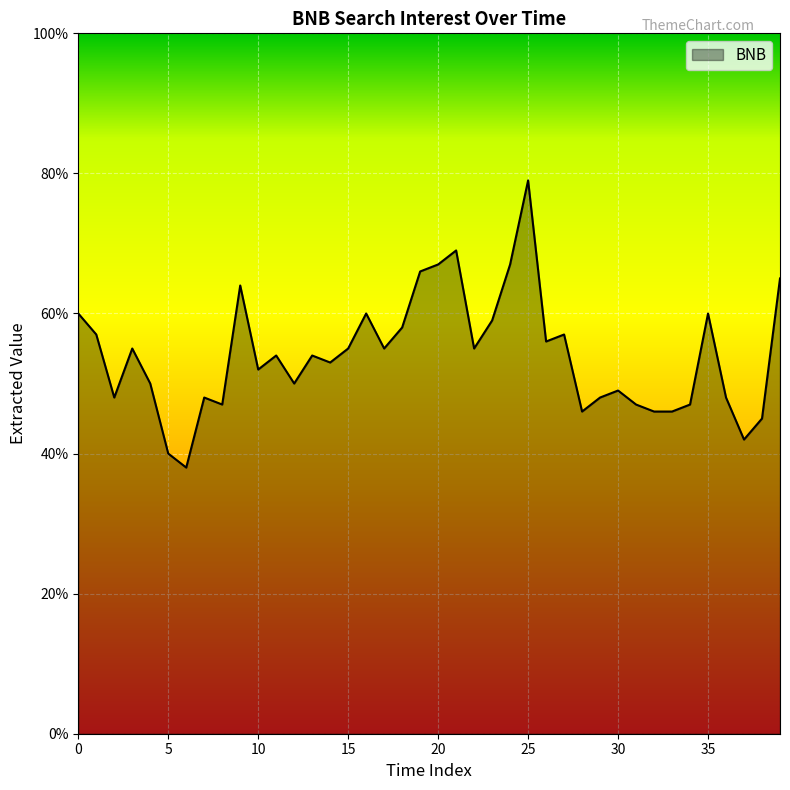

How many distinct data groups are displayed?

1